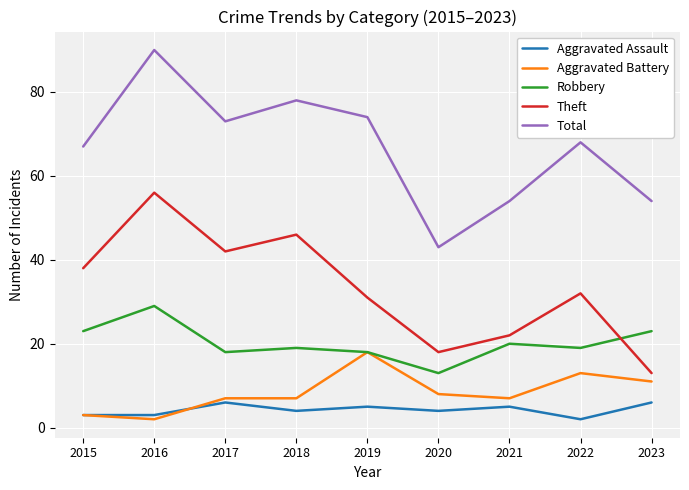

True or false: Theft and Aggravated Battery cross at least once.

False